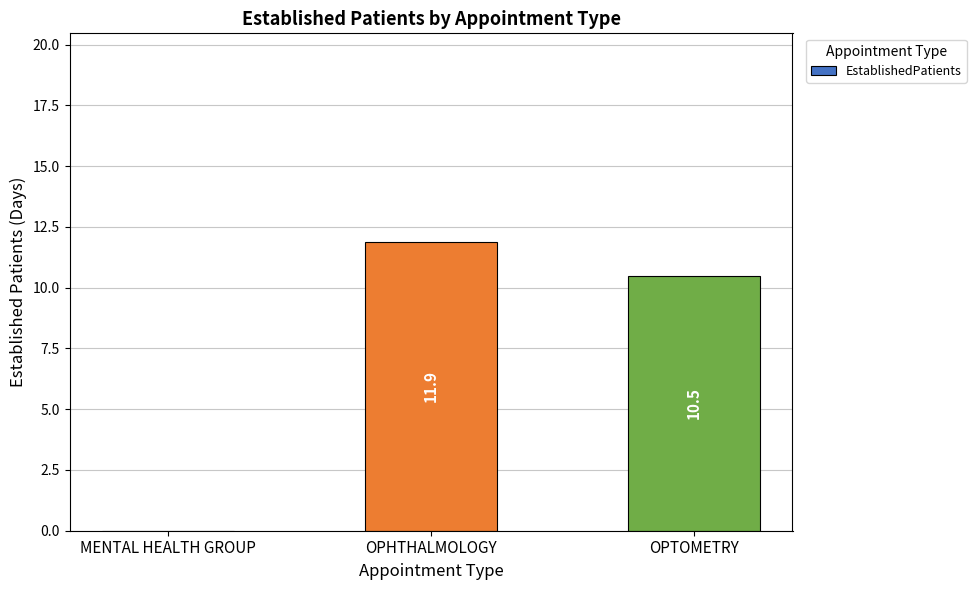

What is the sum of the values at OPTOMETRY and MENTAL HEALTH GROUP?

10.5